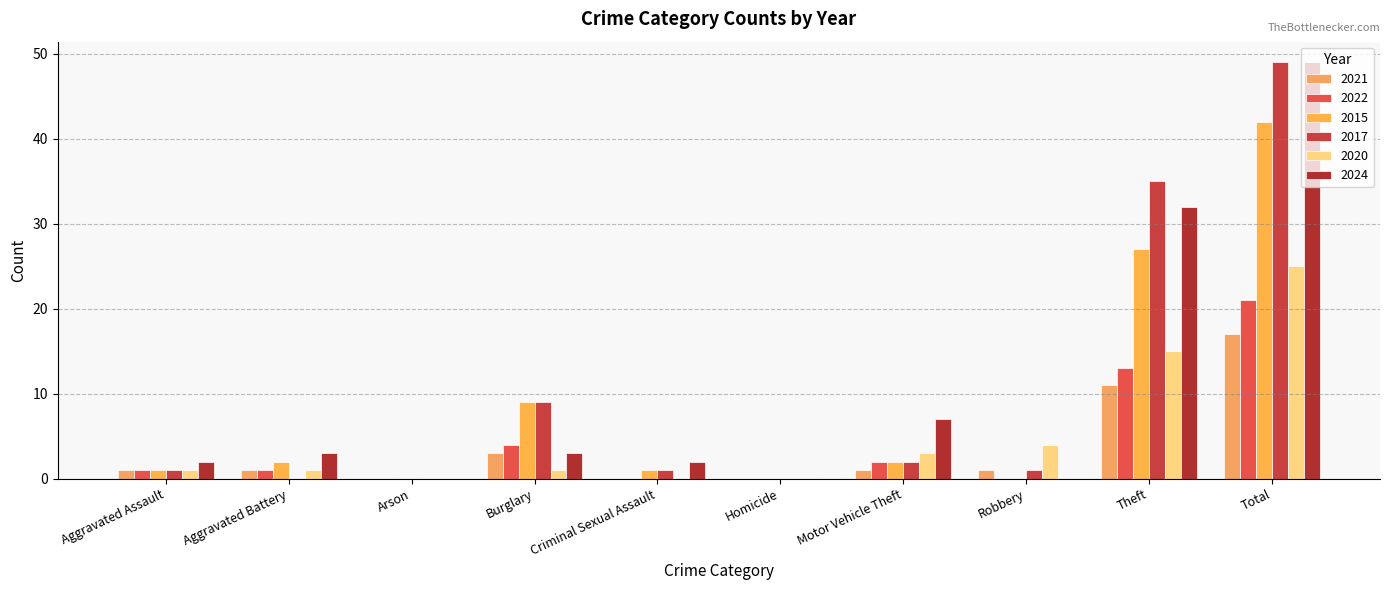

At how many categories does at least one series exceed 1?

8